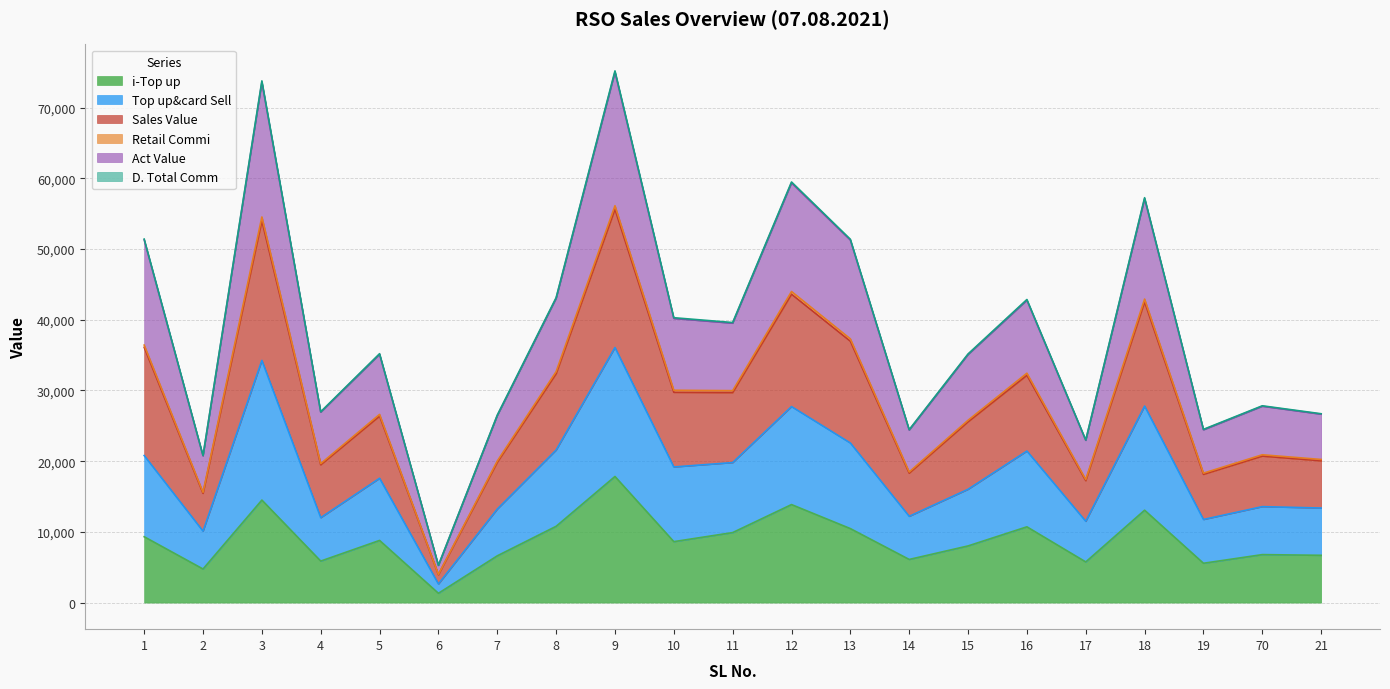

What is the highest value of the i-Top up series?

17836.0